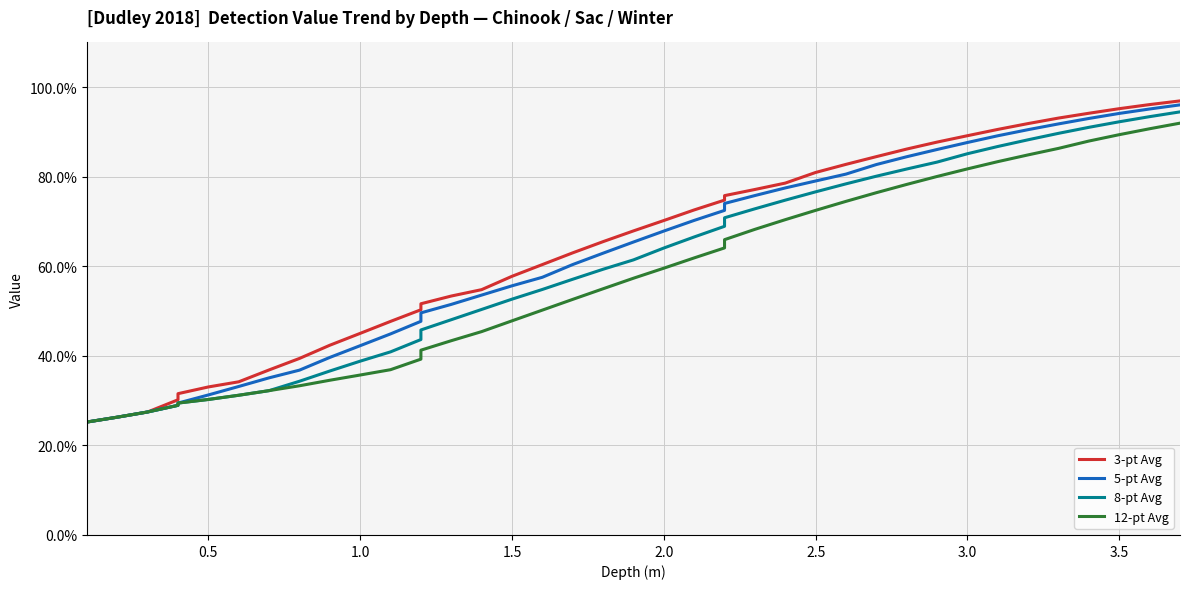

True or false: 3-pt Avg and 12-pt Avg cross at least once.

False